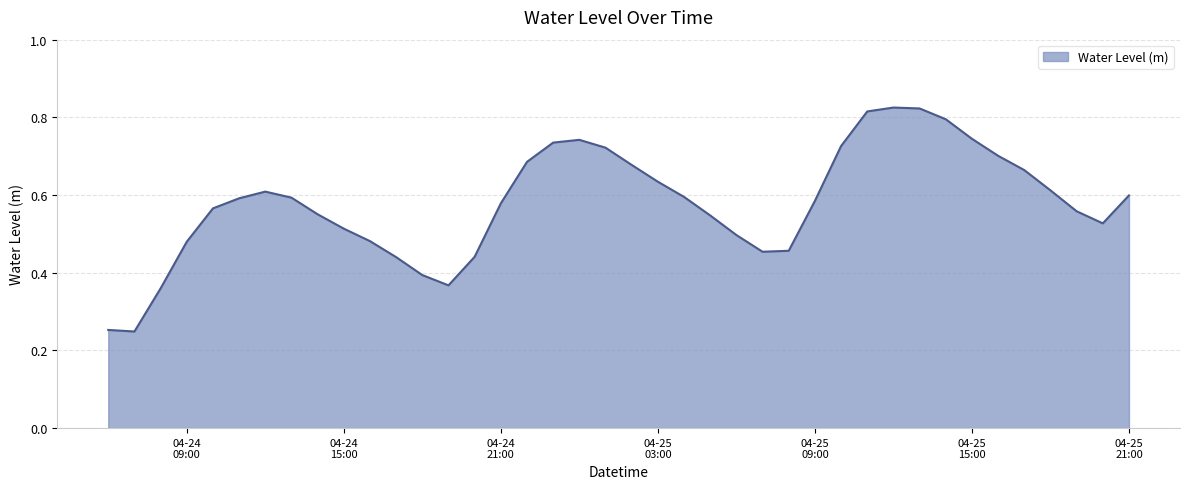

How many points are lower than both their immediate neighbors (excluding endpoints)?

4